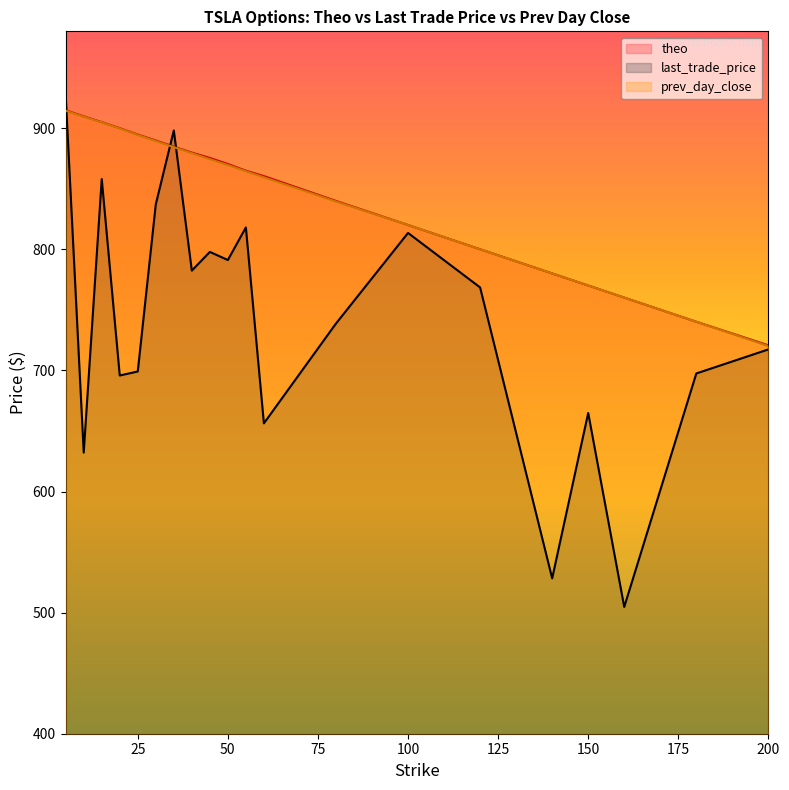

At which label is prev_day_close closest to 817?

100